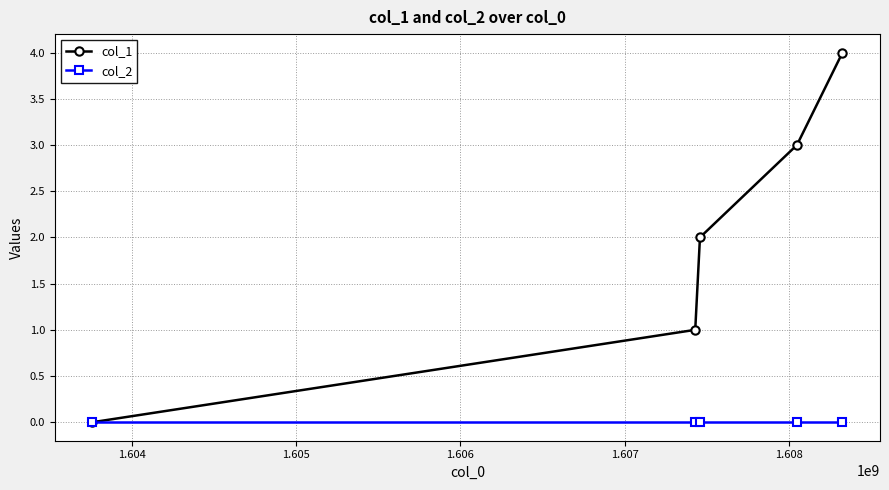

True or false: col_1 has more than 0 points higher than both neighbors.

False